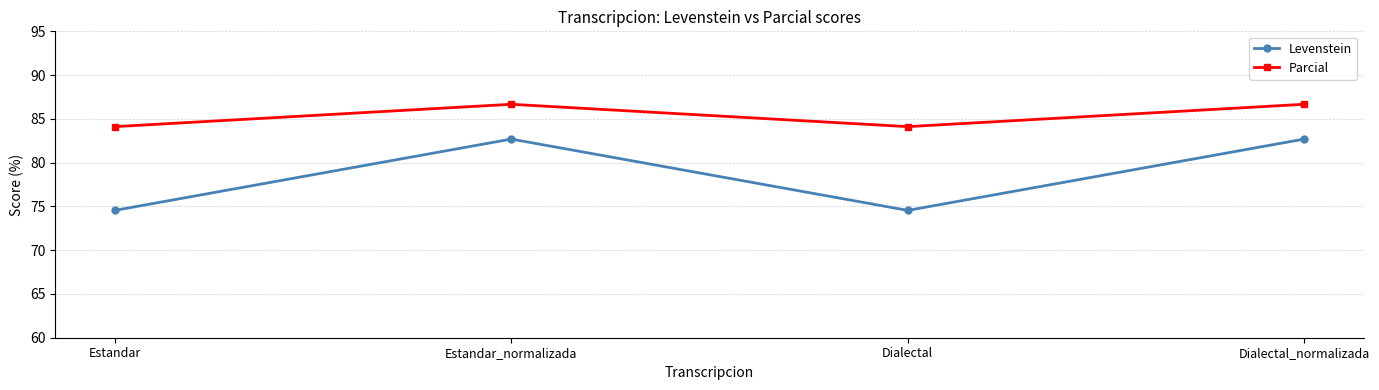

Reading left to right, transcribe all the data shown in this chart.

Levenstein: 74.5	82.7	74.5	82.7
Parcial: 84.1	86.7	84.1	86.7